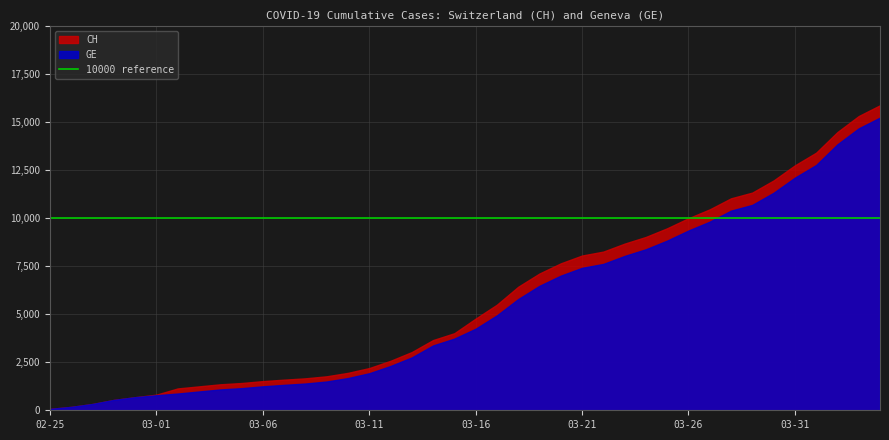

How many data points in CH are less than 4775?

20